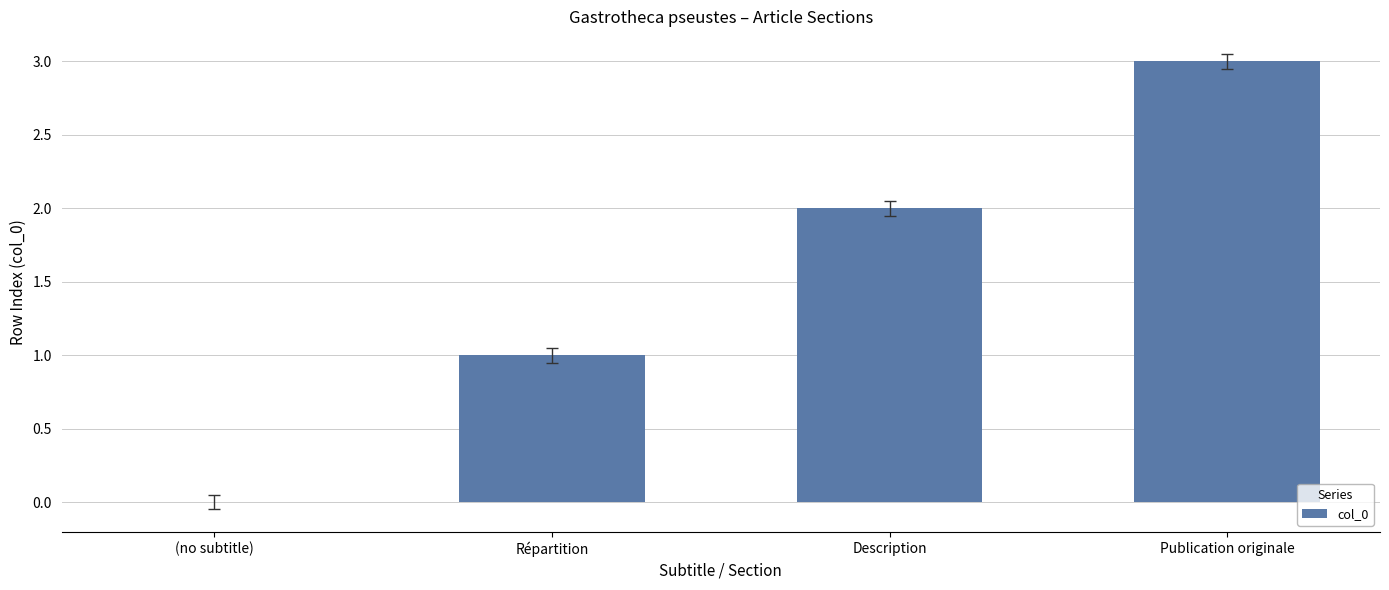

The chart shows a value of 0 at (no subtitle). True or false?

True